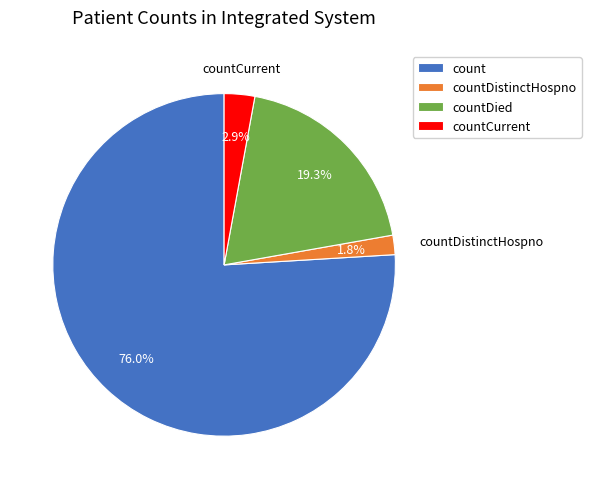

To the nearest percent, what portion does countDistinctHospno represent?

2%